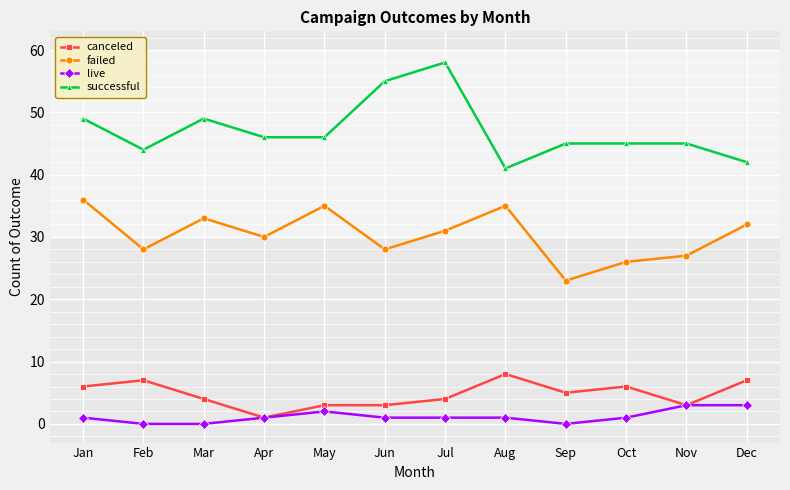

True or false: failed has more than 1 interior local peaks.

True